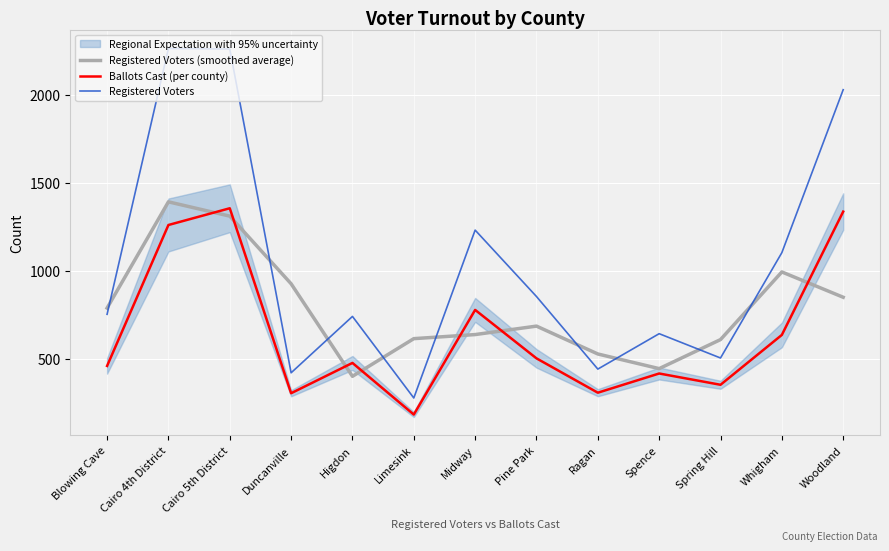

What value does the Registered Voters series have at Cairo 4th District?

2264.0